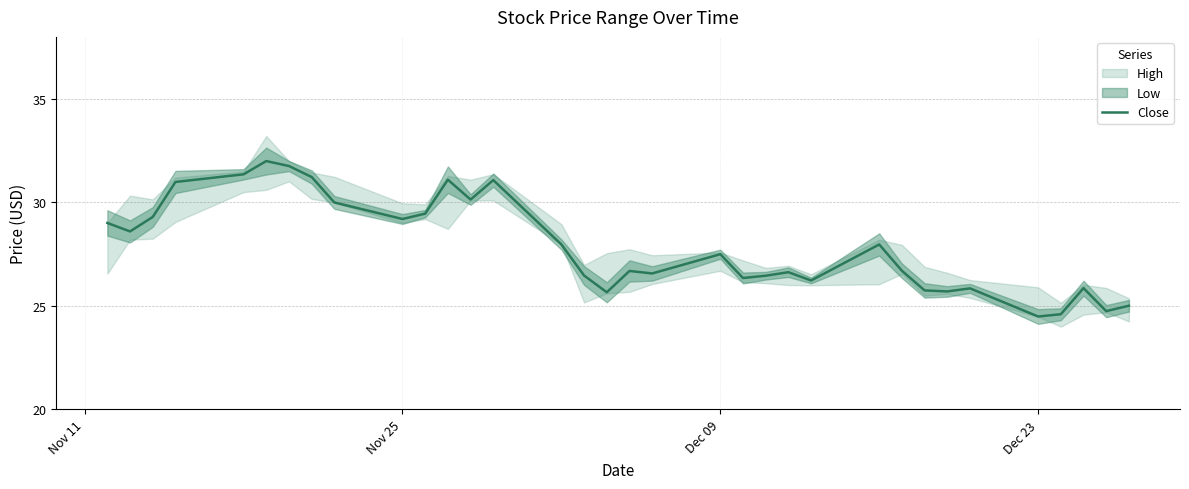

How many interior local valleys (lower than both neighbors) does the data have?

10